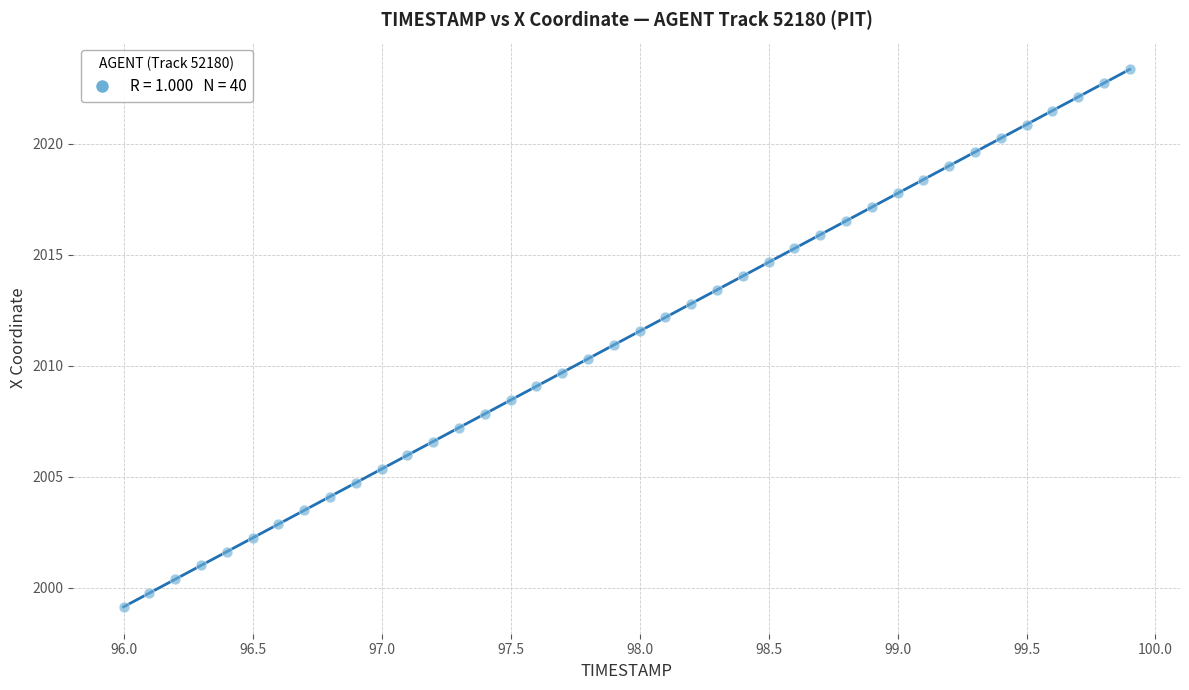

What is the range of Y values (max minus min)?

24.2